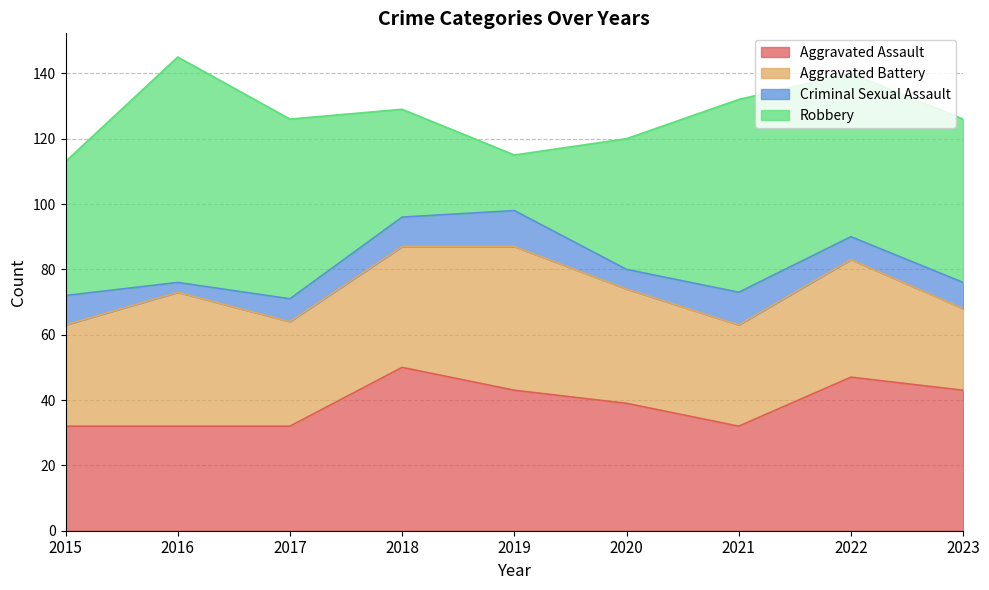

What is the average value of the Criminal Sexual Assault series?

8